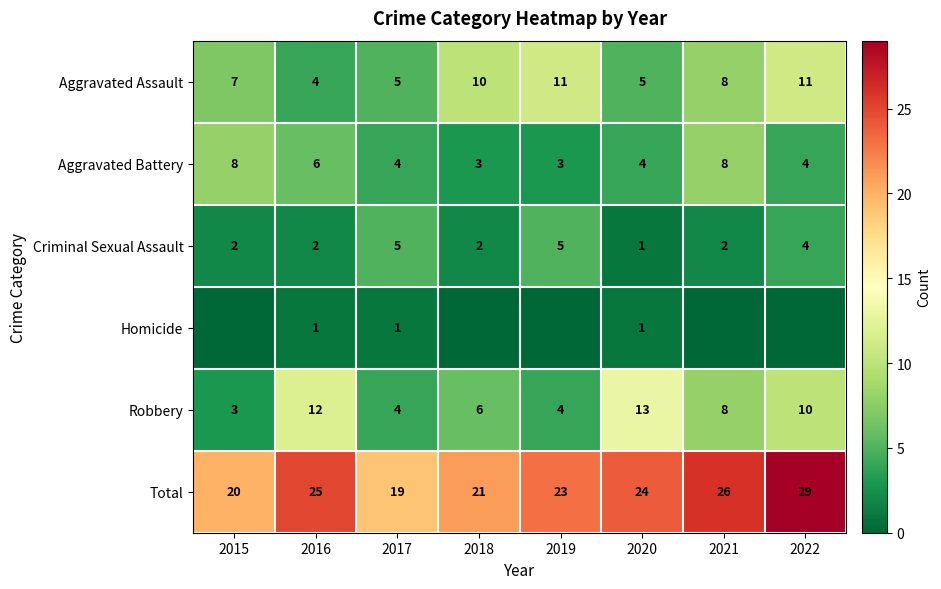

Count the number of categories in the chart.

8